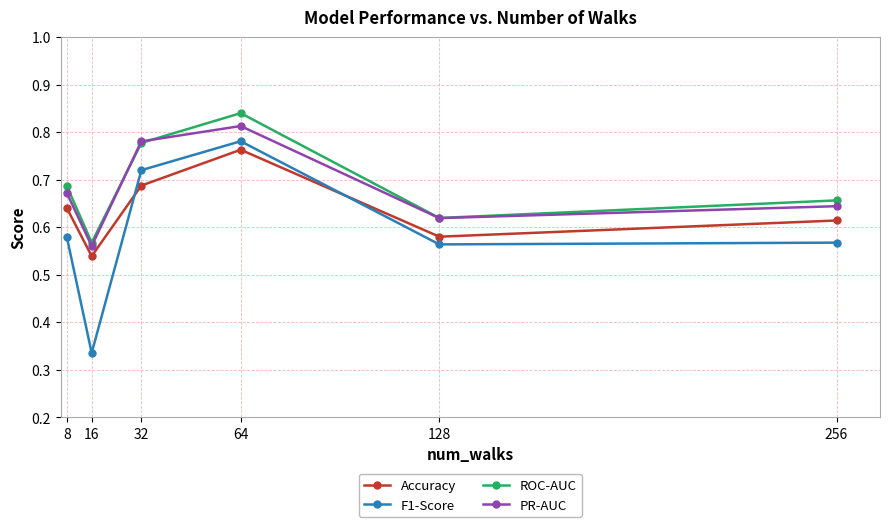

Which category has the lowest value in the Accuracy series?

16